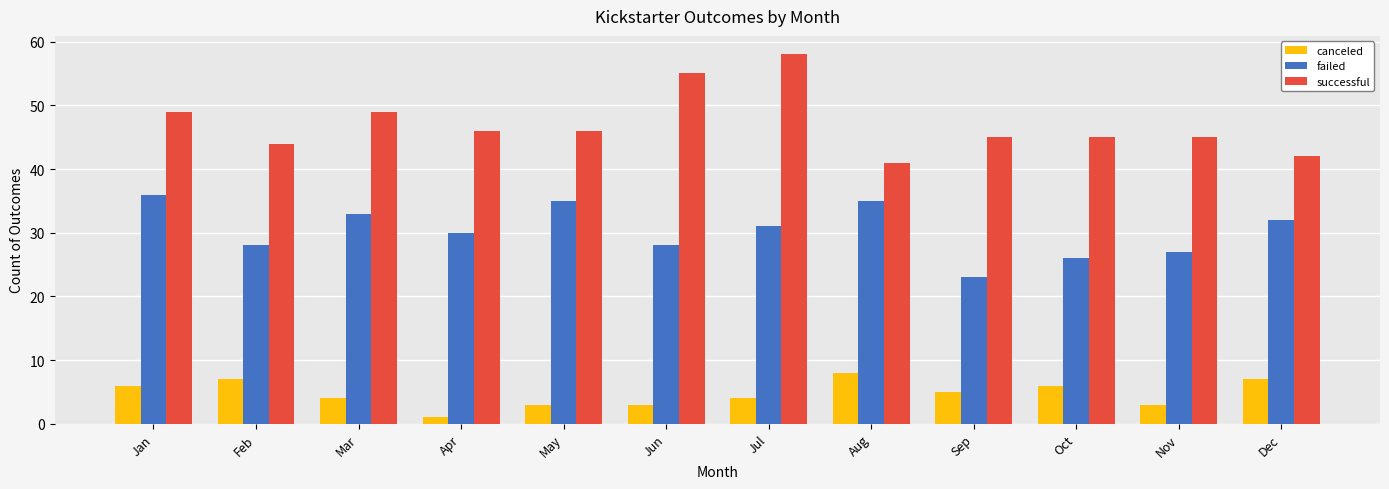

What is the average value of the failed series?

30